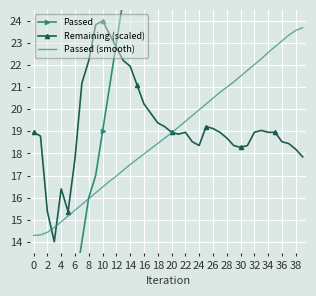

What is the difference between the second highest and minimum values in the Remaining (scaled) series?

9.8